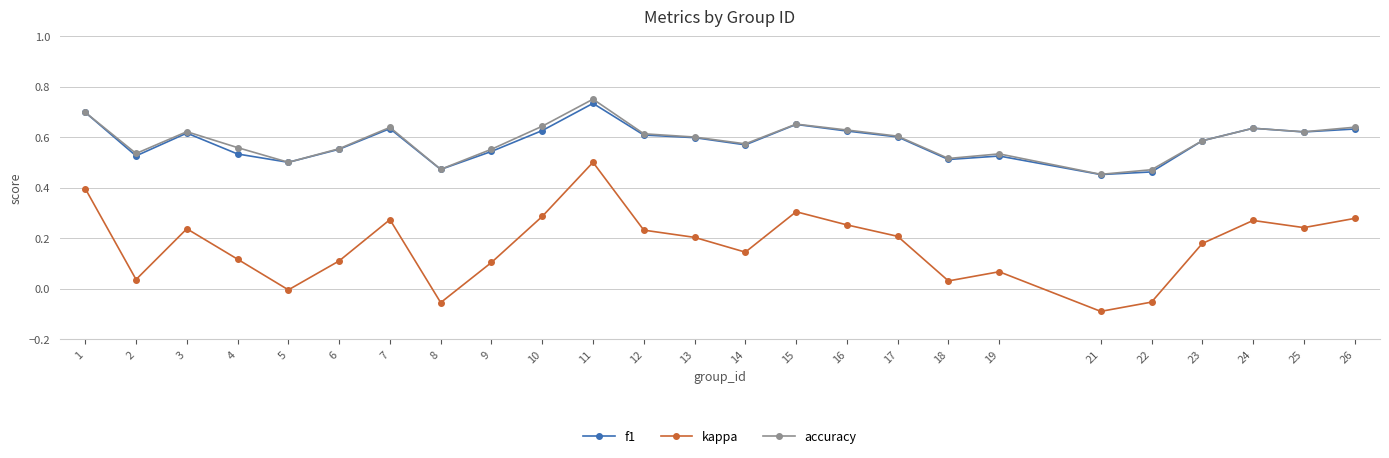

True or false: f1 and kappa cross at least once.

False